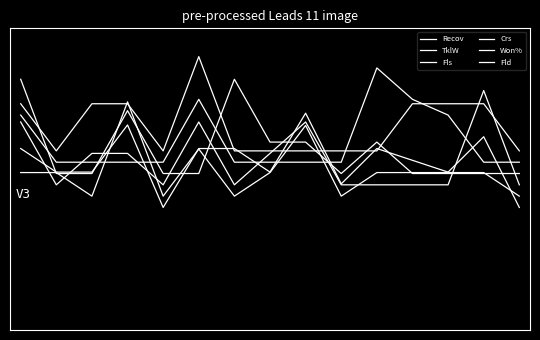

Does the chart display data point markers on the line(s)?

No